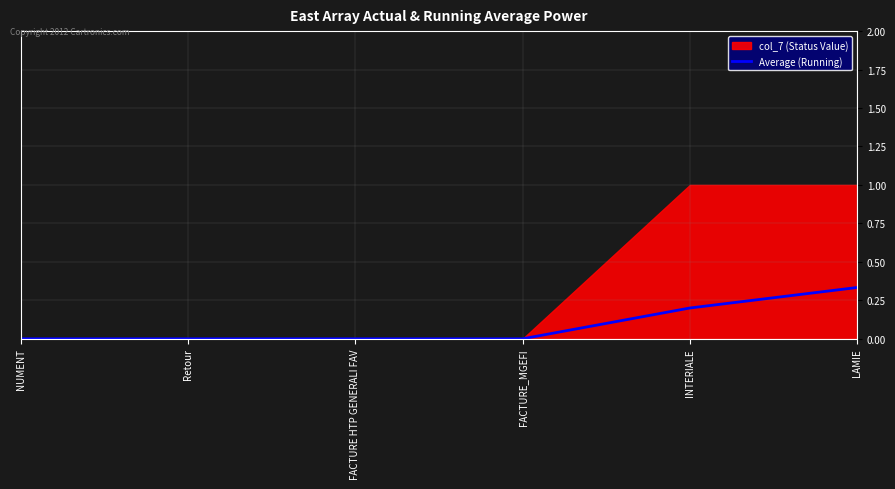

Does the chart display data point markers on the line(s)?

No